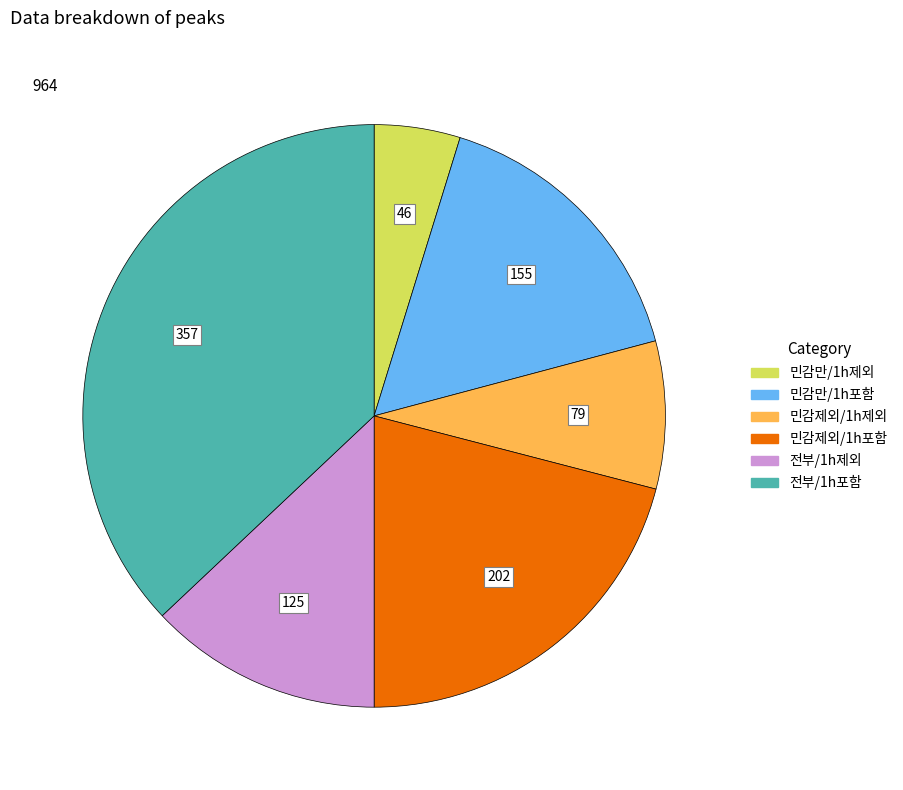

How many segments does this pie chart have?

6